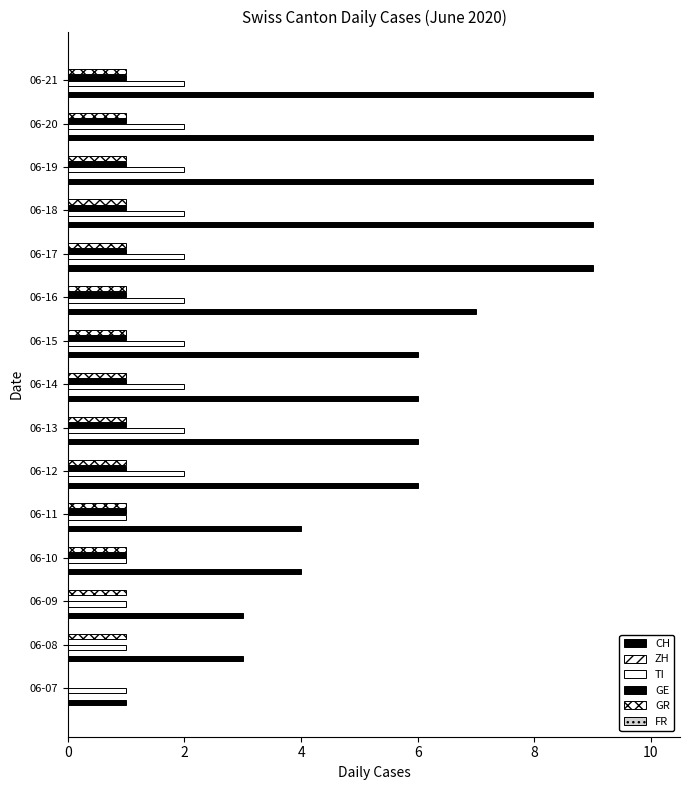

What is the value of the GR bar at the 9th from the left?

1.0